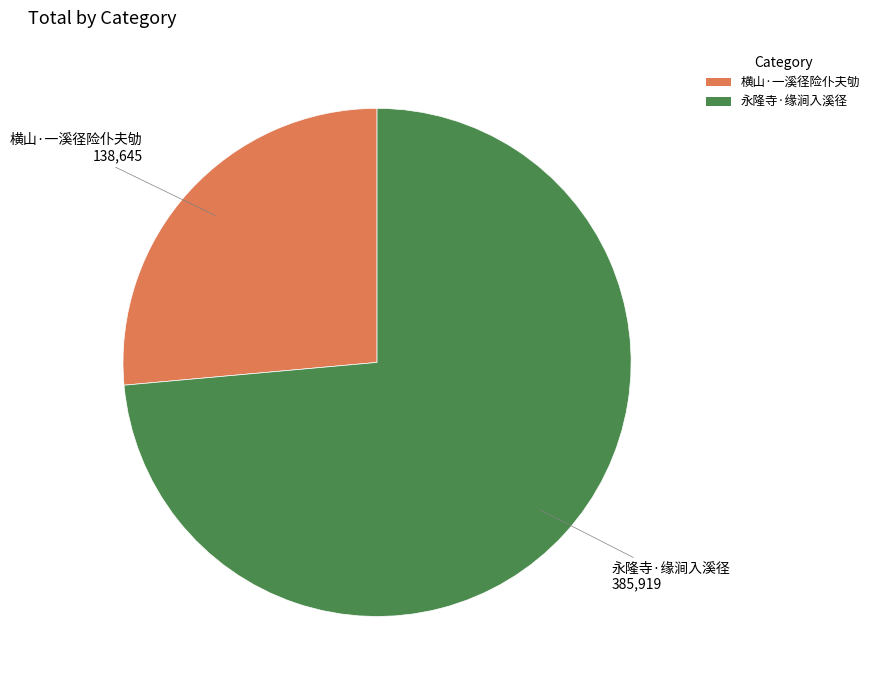

Which slice is the smallest?

横山·一溪径险仆夫劬